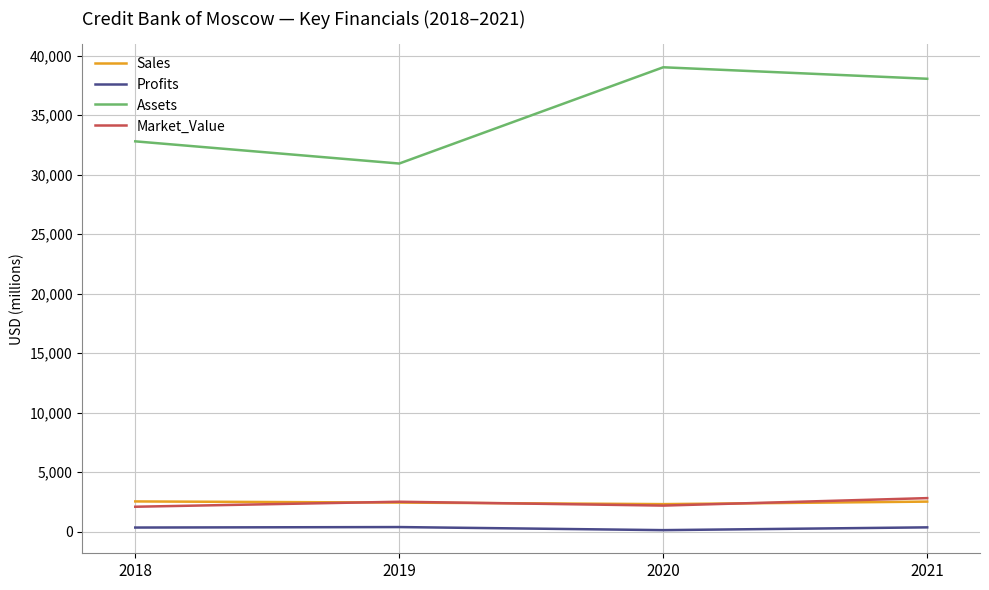

At which label does Assets reach its peak?

2020